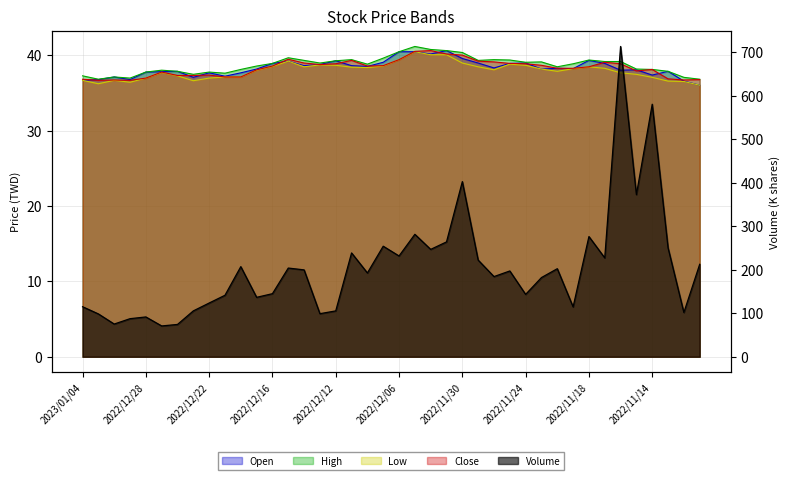

Reading left to right, extract all data points from this chart.

Open: 2023/01/04=36.7	2023/01/03=36.8	2022/12/30=37.1	2022/12/29=36.8	2022/12/28=37.8	2022/12/27=37.9	2022/12/26=37.9	2022/12/23=37.1	2022/12/22=37.7	2022/12/21=37.2	2022/12/20=37.7	2022/12/19=38.2	2022/12/16=39.0	2022/12/15=39.2	2022/12/14=38.6	2022/12/13=38.8	2022/12/12=39.3	2022/12/09=38.6	2022/12/08=38.5	2022/12/07=39.1	2022/12/06=40.5	2022/12/05=40.5	2022/12/02=40.2	2022/12/01=40.6	2022/11/30=39.6	2022/11/29=39.0	2022/11/28=38.4	2022/11/25=39.0	2022/11/24=39.0	2022/11/23=38.2	2022/11/22=38.3	2022/11/21=38.2	2022/11/18=39.4	2022/11/17=39.0	2022/11/16=38.0	2022/11/15=38.1	2022/11/14=37.4	2022/11/11=37.9	2022/11/10=36.6	2022/11/09=36.0
High: 2023/01/04=37.3	2023/01/03=36.9	2022/12/30=37.1	2022/12/29=37.0	2022/12/28=37.8	2022/12/27=38.0	2022/12/26=37.9	2022/12/23=37.5	2022/12/22=37.8	2022/12/21=37.6	2022/12/20=38.1	2022/12/19=38.6	2022/12/16=39.0	2022/12/15=39.7	2022/12/14=39.4	2022/12/13=39.0	2022/12/12=39.3	2022/12/09=39.5	2022/12/08=38.9	2022/12/07=39.6	2022/12/06=40.5	2022/12/05=41.2	2022/12/02=40.8	2022/12/01=40.6	2022/11/30=40.4	2022/11/29=39.4	2022/11/28=39.5	2022/11/25=39.4	2022/11/24=39.1	2022/11/23=39.1	2022/11/22=38.5	2022/11/21=38.9	2022/11/18=39.4	2022/11/17=39.2	2022/11/16=39.2	2022/11/15=38.2	2022/11/14=38.1	2022/11/11=37.9	2022/11/10=37.1	2022/11/09=36.9
Low: 2023/01/04=36.7	2023/01/03=36.2	2022/12/30=36.7	2022/12/29=36.5	2022/12/28=37.0	2022/12/27=37.8	2022/12/26=37.3	2022/12/23=36.6	2022/12/22=37.0	2022/12/21=37.1	2022/12/20=37.1	2022/12/19=38.0	2022/12/16=38.5	2022/12/15=39.2	2022/12/14=38.5	2022/12/13=38.8	2022/12/12=38.7	2022/12/09=38.5	2022/12/08=38.4	2022/12/07=38.6	2022/12/06=39.5	2022/12/05=40.5	2022/12/02=40.1	2022/12/01=40.1	2022/11/30=39.0	2022/11/29=38.5	2022/11/28=38.1	2022/11/25=38.9	2022/11/24=38.7	2022/11/23=38.2	2022/11/22=37.9	2022/11/21=38.2	2022/11/18=38.5	2022/11/17=38.3	2022/11/16=37.7	2022/11/15=37.5	2022/11/14=37.1	2022/11/11=36.6	2022/11/10=36.5	2022/11/09=36.0
Close: 2023/01/04=36.9	2023/01/03=36.7	2022/12/30=36.8	2022/12/29=36.7	2022/12/28=37.0	2022/12/27=37.8	2022/12/26=37.4	2022/12/23=37.4	2022/12/22=37.4	2022/12/21=37.1	2022/12/20=37.1	2022/12/19=38.1	2022/12/16=38.6	2022/12/15=39.5	2022/12/14=39.0	2022/12/13=38.8	2022/12/12=38.9	2022/12/09=39.4	2022/12/08=38.6	2022/12/07=38.6	2022/12/06=39.5	2022/12/05=40.5	2022/12/02=40.6	2022/12/01=40.2	2022/11/30=40.0	2022/11/29=39.2	2022/11/28=39.1	2022/11/25=39.0	2022/11/24=38.9	2022/11/23=38.7	2022/11/22=38.3	2022/11/21=38.3	2022/11/18=38.5	2022/11/17=39.1	2022/11/16=38.9	2022/11/15=38.0	2022/11/14=38.1	2022/11/11=36.9	2022/11/10=36.8	2022/11/09=36.8
Volume: 2023/01/04=115.1	2023/01/03=98.5	2022/12/30=75.2	2022/12/29=87.6	2022/12/28=91.6	2022/12/27=70.9	2022/12/26=74.3	2022/12/23=105.5	2022/12/22=123.6	2022/12/21=141.4	2022/12/20=207.2	2022/12/19=136.6	2022/12/16=145.1	2022/12/15=204.0	2022/12/14=199.8	2022/12/13=99.1	2022/12/12=105.5	2022/12/09=238.8	2022/12/08=192.7	2022/12/07=254.2	2022/12/06=231.8	2022/12/05=281.6	2022/12/02=246.9	2022/12/01=264.1	2022/11/30=402.8	2022/11/29=222.3	2022/11/28=184.4	2022/11/25=197.3	2022/11/24=143.4	2022/11/23=182.1	2022/11/22=202.5	2022/11/21=114.7	2022/11/18=276.5	2022/11/17=227.4	2022/11/16=713.6	2022/11/15=372.9	2022/11/14=580.8	2022/11/11=250.7	2022/11/10=101.8	2022/11/09=212.6